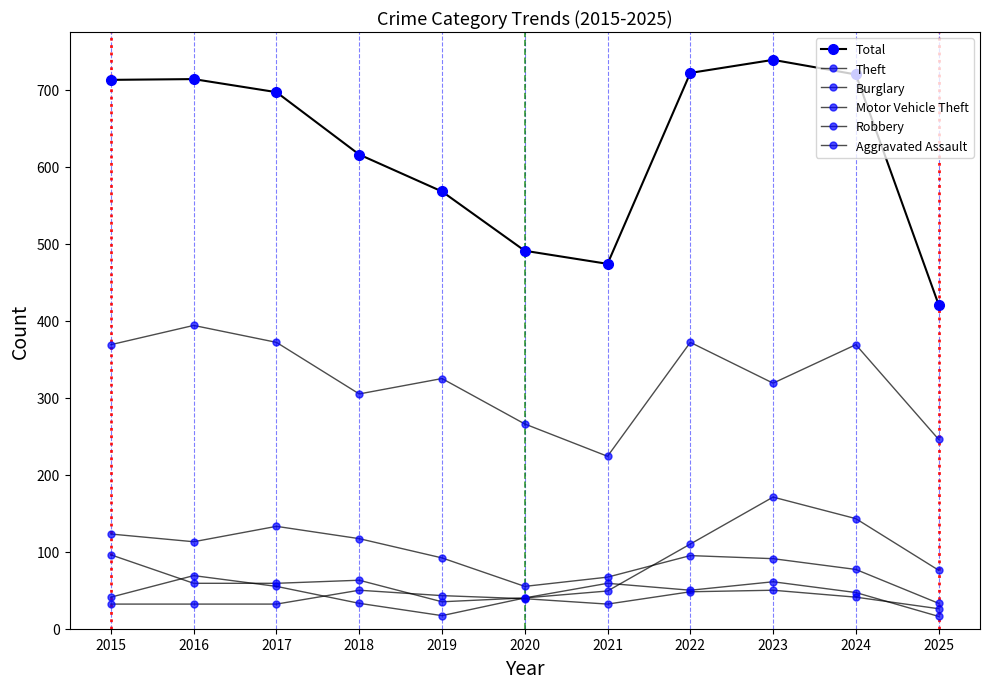

List the labels in order of Theft value, smallest first.

2021, 2025, 2020, 2018, 2023, 2019, 2015, 2024, 2017, 2022, 2016